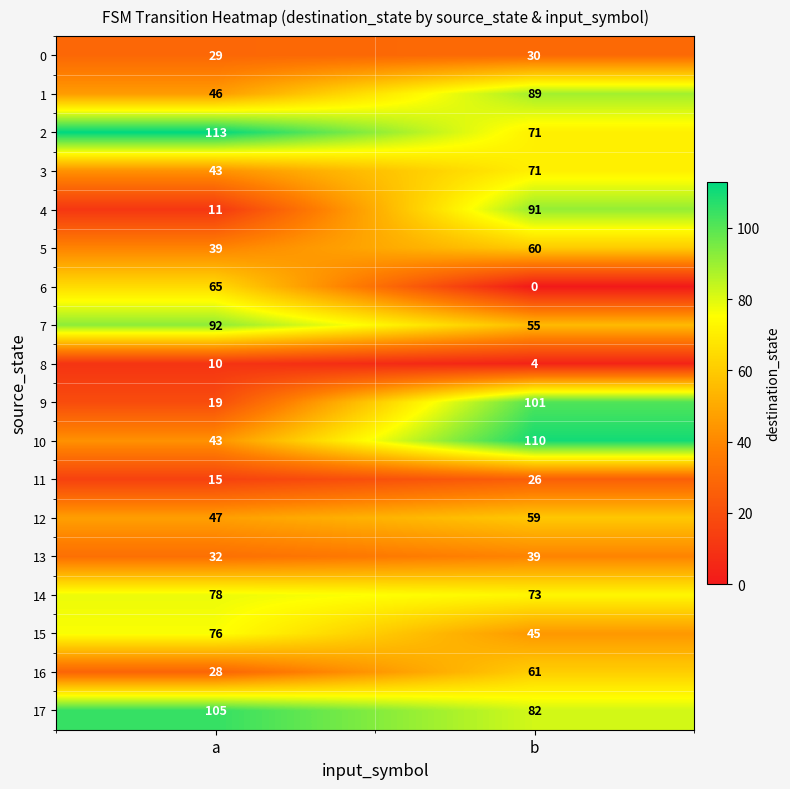

What is the average value of the 9 series?

60